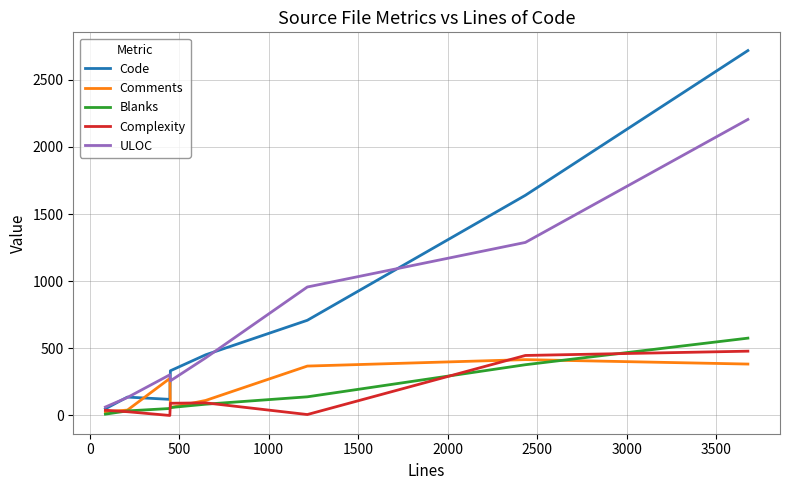

True or false: Comments has more than 2 interior local peaks.

False